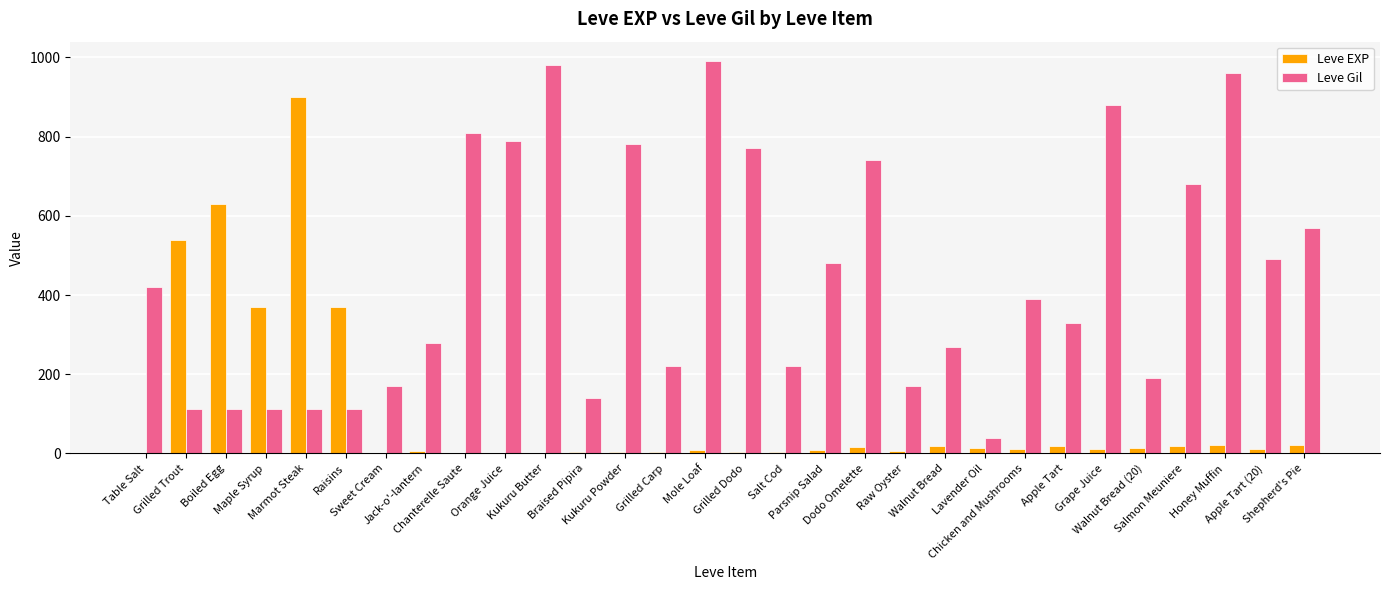

What is the maximum value shown in the chart?

990